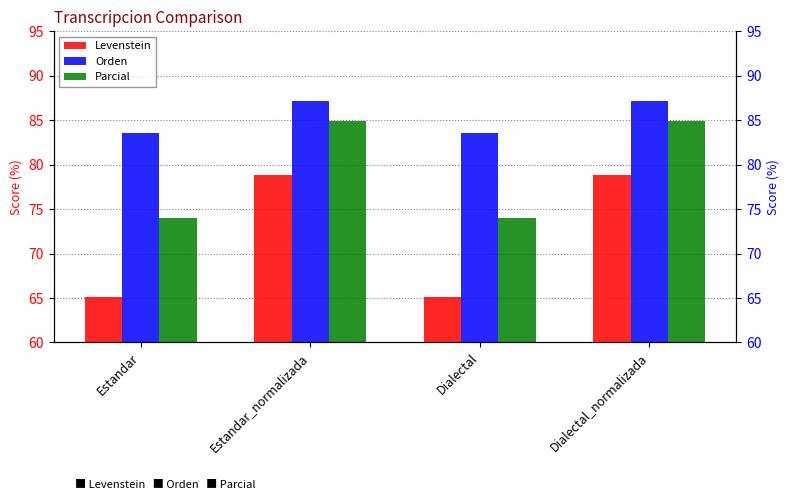

Reading left to right, list all the values displayed in this chart.

Levenstein: Estandar=65.1	Estandar_normalizada=78.9	Dialectal=65.1	Dialectal_normalizada=78.9
Orden: Estandar=83.5	Estandar_normalizada=87.2	Dialectal=83.5	Dialectal_normalizada=87.2
Parcial: Estandar=74.0	Estandar_normalizada=84.9	Dialectal=74.0	Dialectal_normalizada=84.9